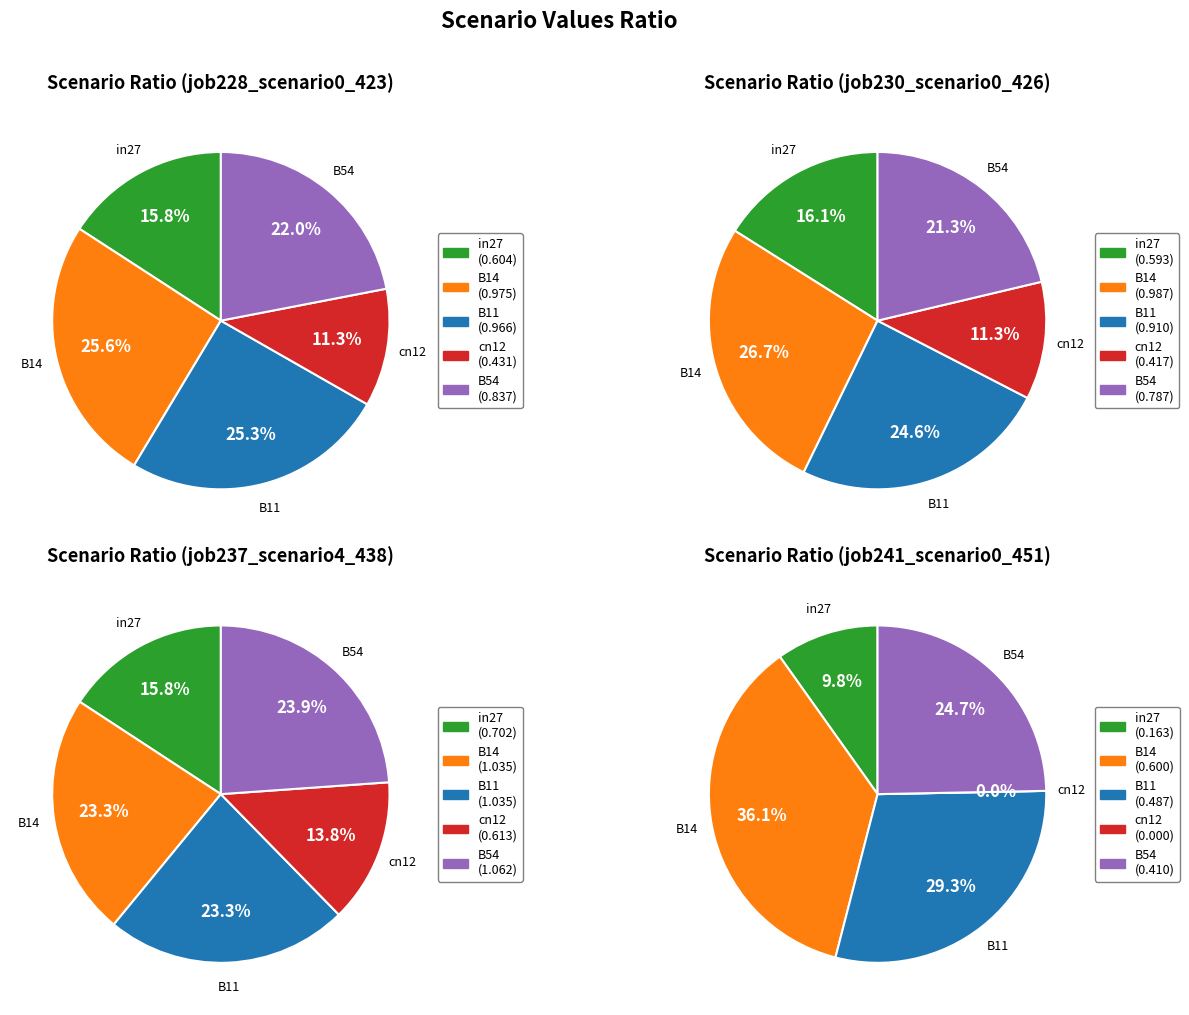

Is there a majority slice in this chart?

No